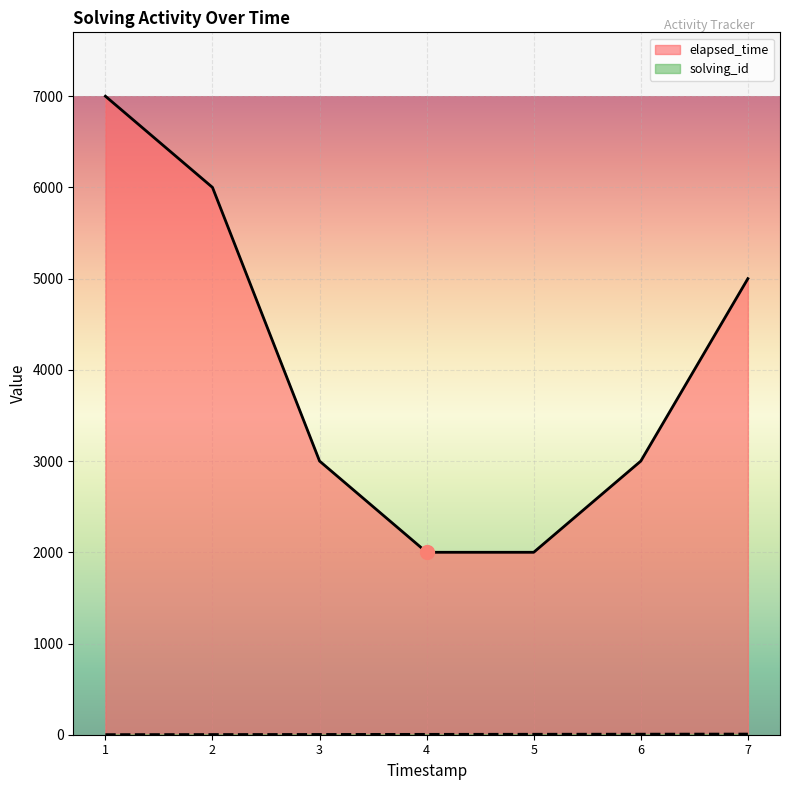

True or false: elapsed_time and solving_id intersect in this chart.

False